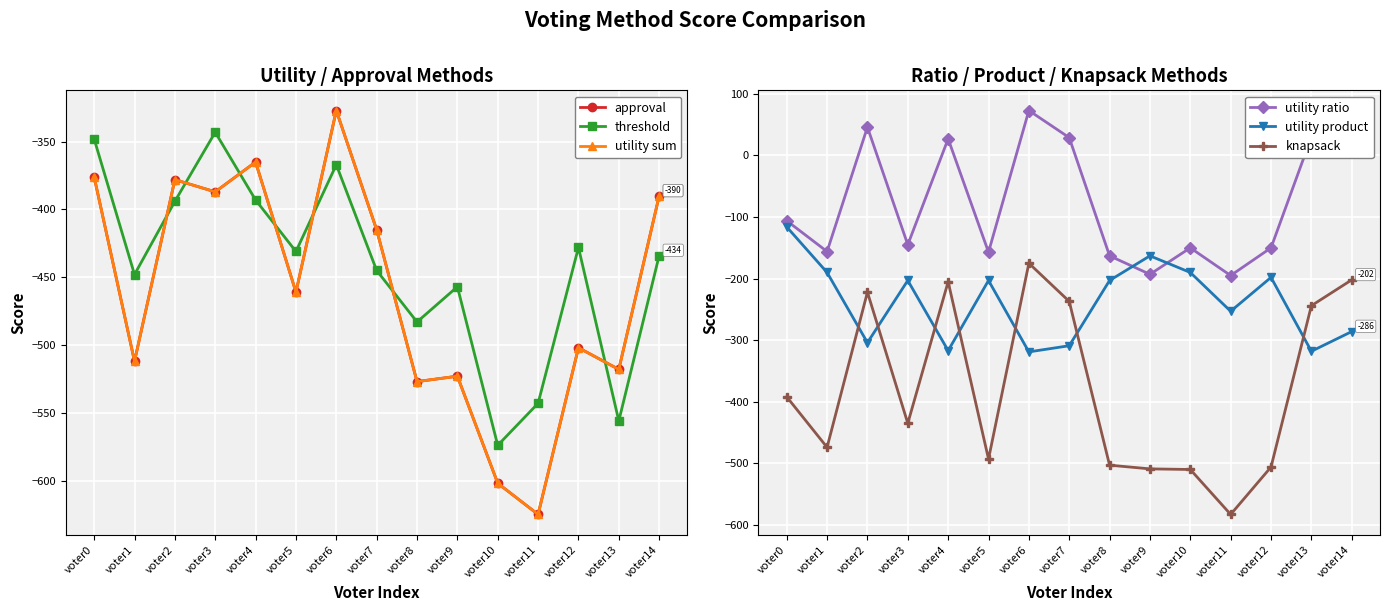

True or false: utility product has a value of -91 at voter7.

False